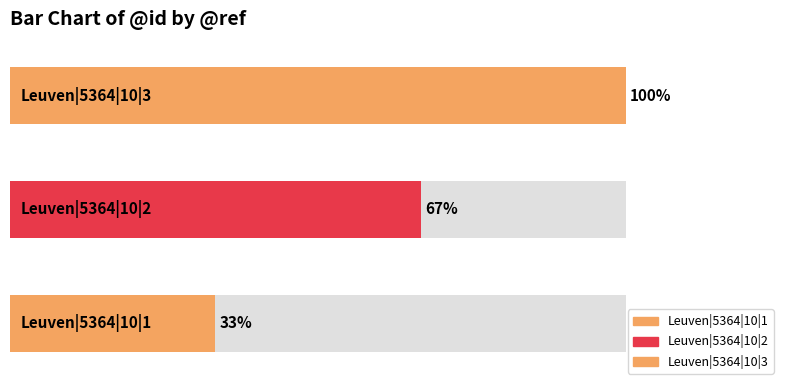

What is the ratio of the value at Leuven|5364|10|3 to the value at Leuven|5364|10|1?

3.0